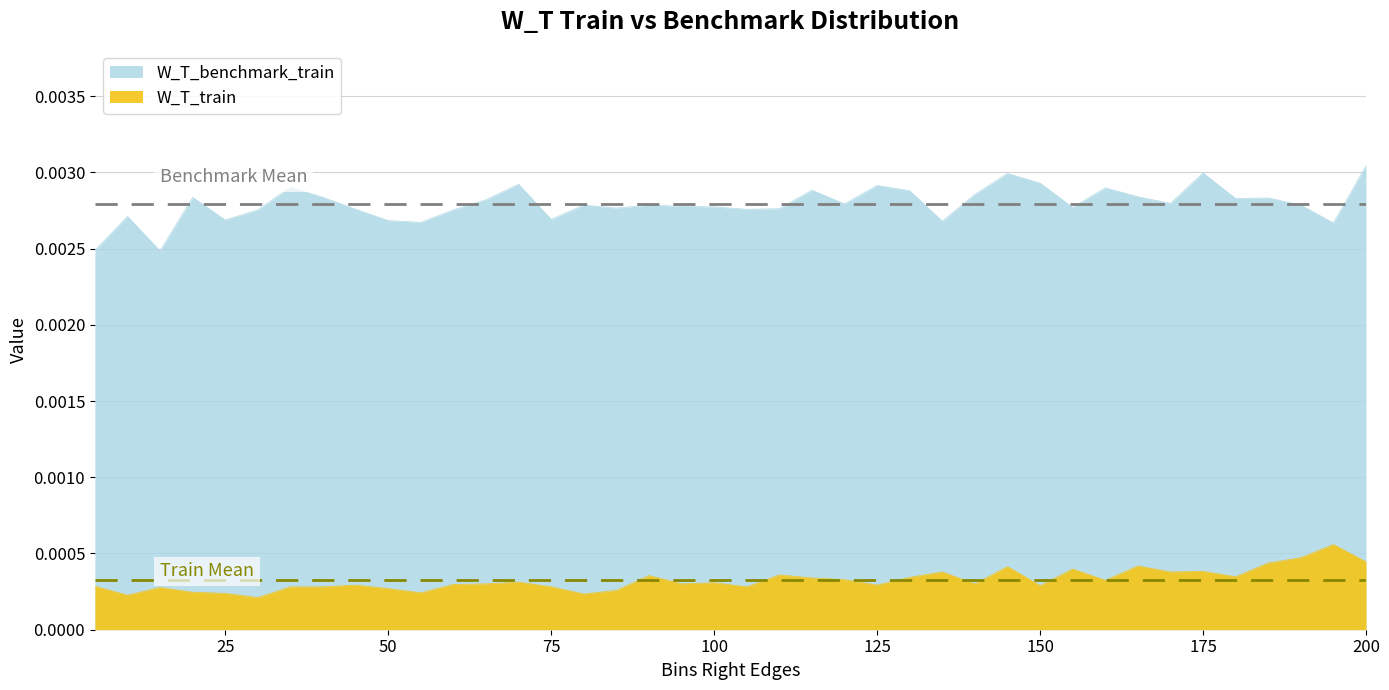

Rank the series by their average value, from highest to lowest.

W_T_benchmark_train, W_T_train